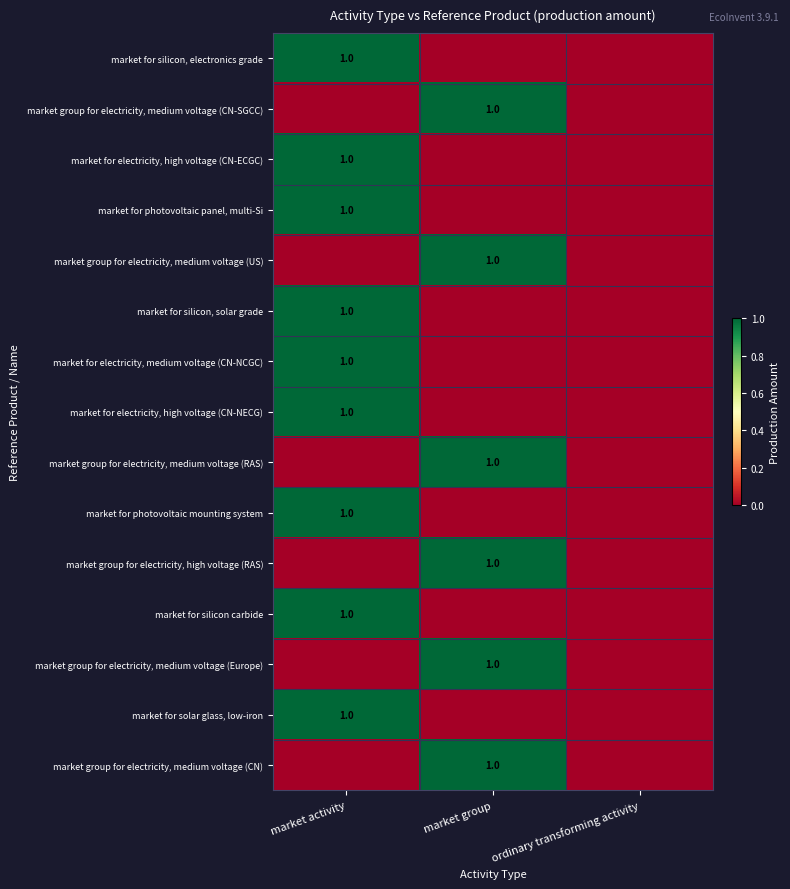

The market for electricity, medium voltage (CN-NCGC) series shows 2 at market activity. True or false?

False